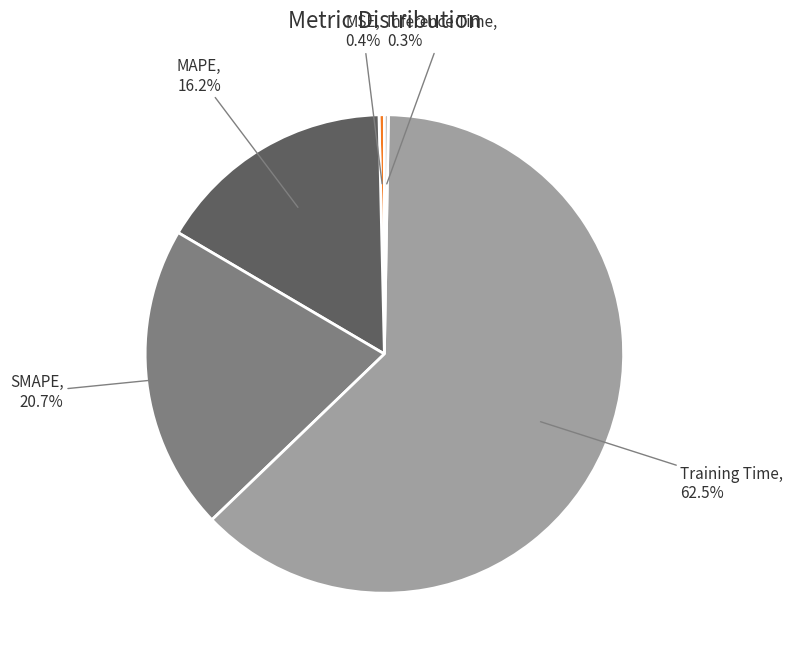

What is the largest slice in the pie chart?

Training Time